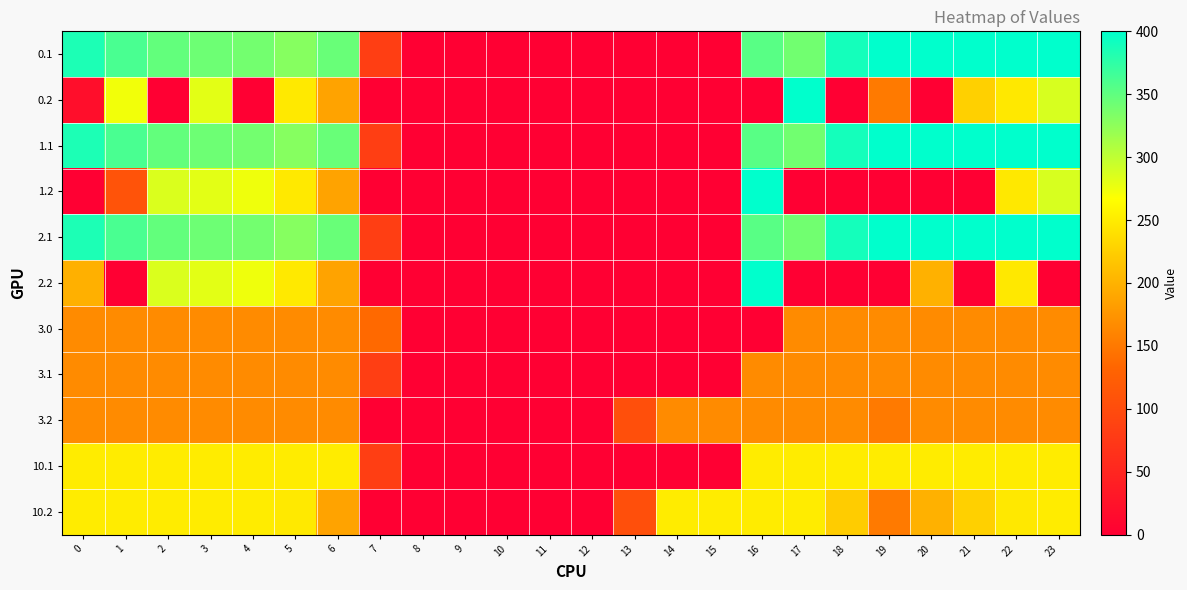

Count the number of categories in the chart.

24